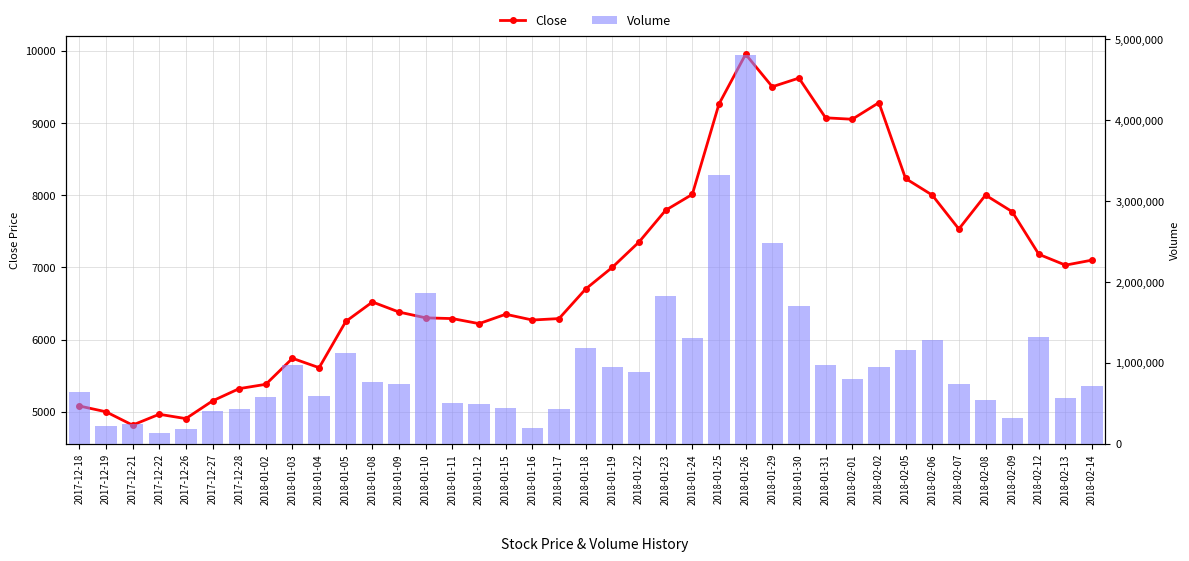

True or false: Volume has a value of 1203449 at 2018-01-08.

False